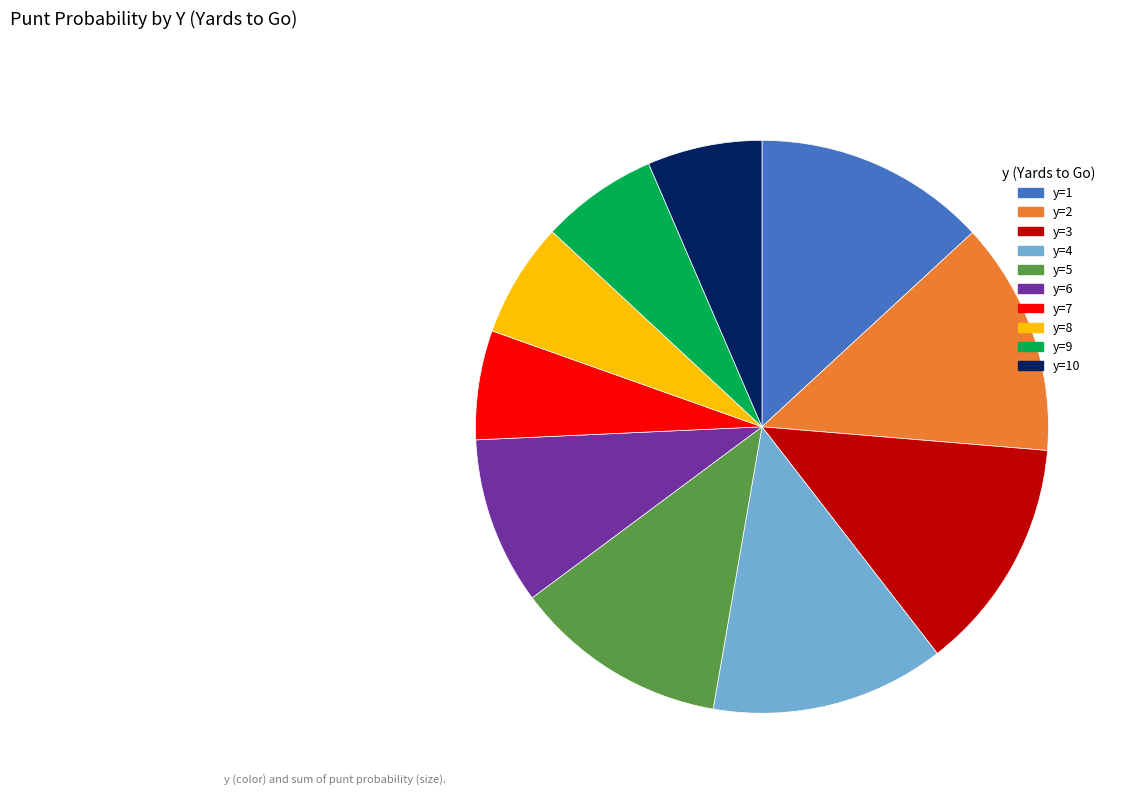

Is there any slice that represents more than half of the pie?

No